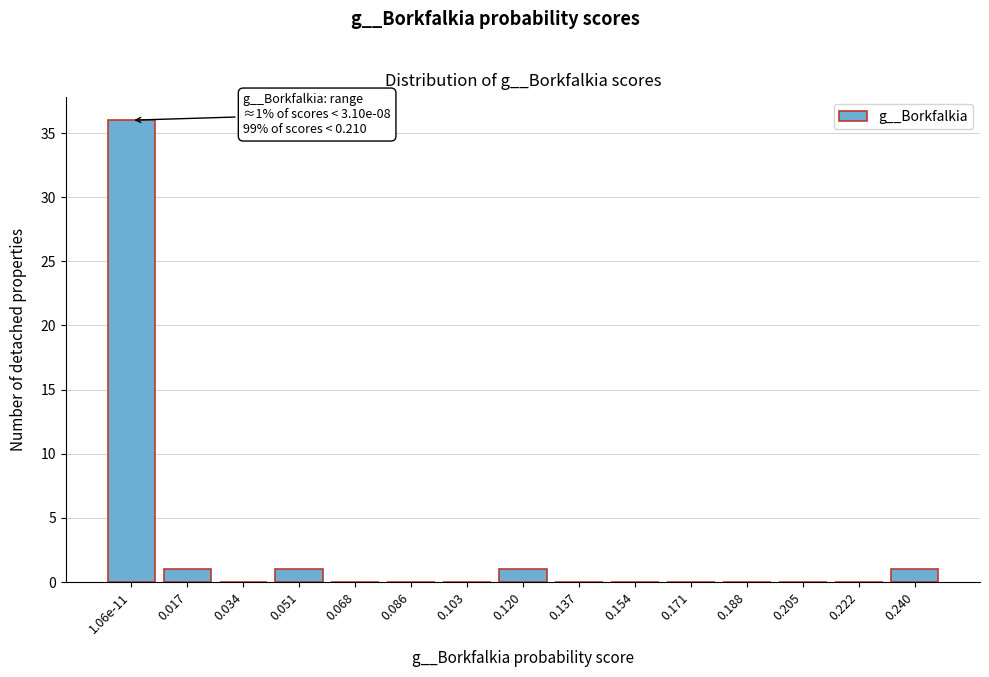

Reading left to right, list all the values displayed in this chart.

1.06e-11=36	0.017=1	0.034=0	0.051=1	0.068=0	0.086=0	0.103=0	0.120=1	0.137=0	0.154=0	0.171=0	0.188=0	0.205=0	0.222=0	0.240=1